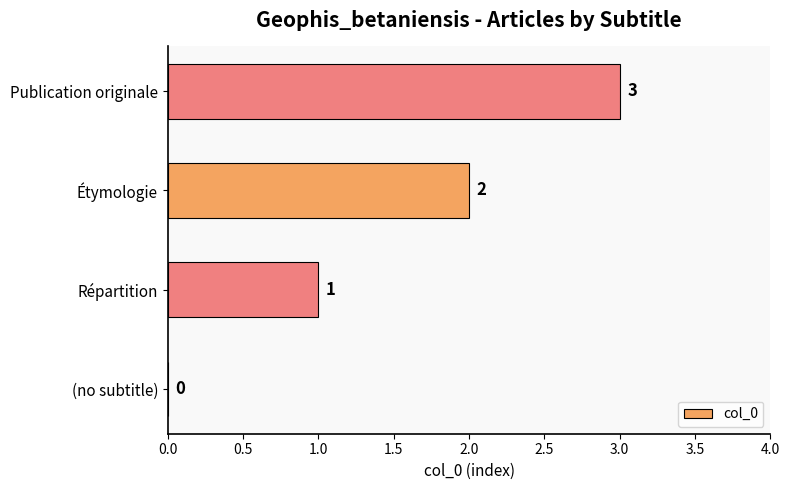

What is the greatest value displayed?

3